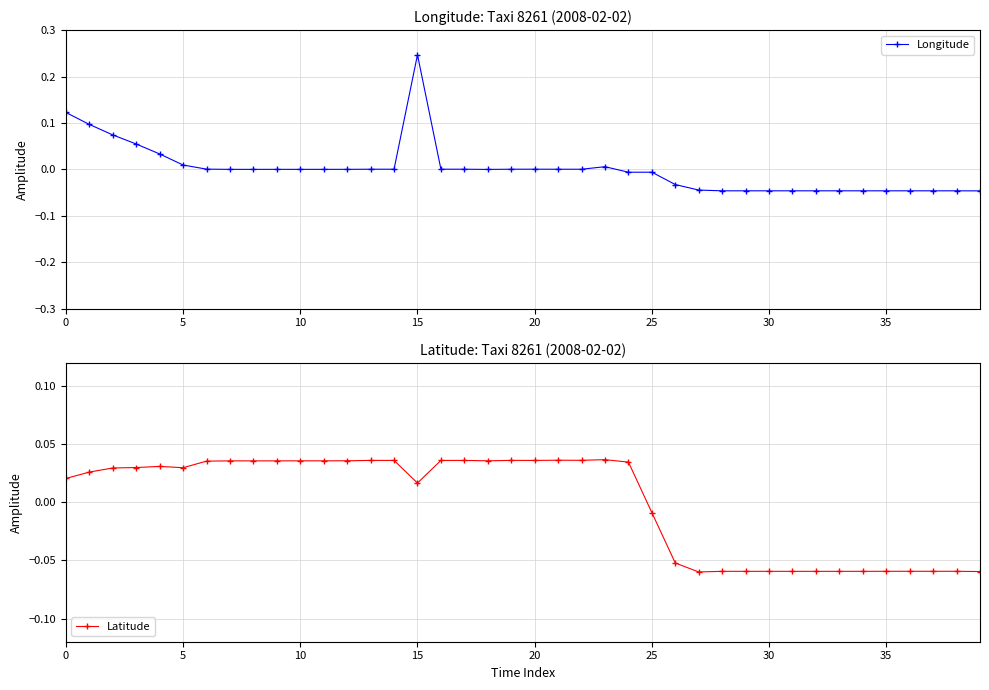

What is the label of the 6th point from the right?

34